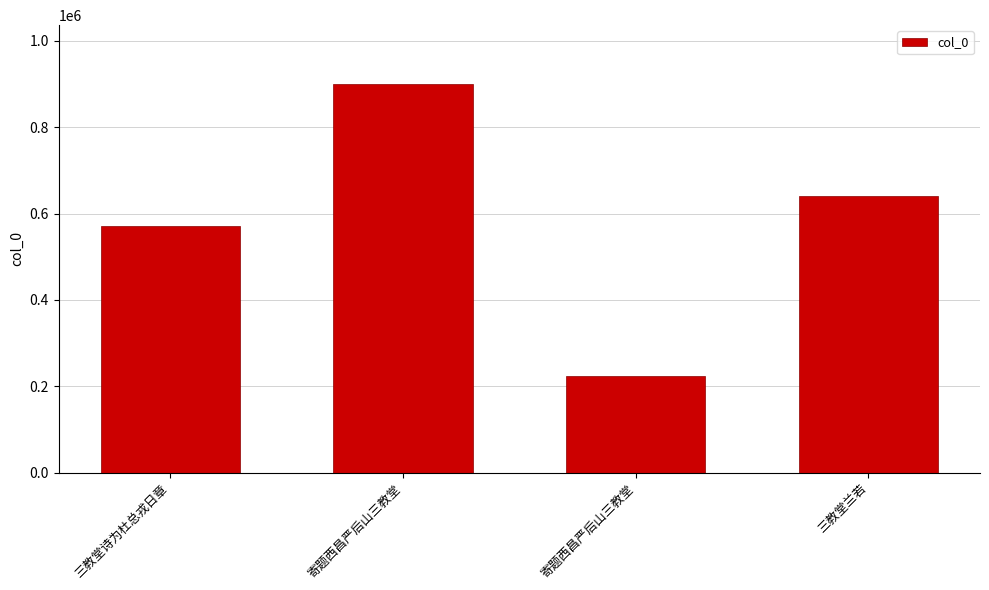

The chart shows a value of 571924 at 三教堂诗为杜总戎日章. True or false?

True